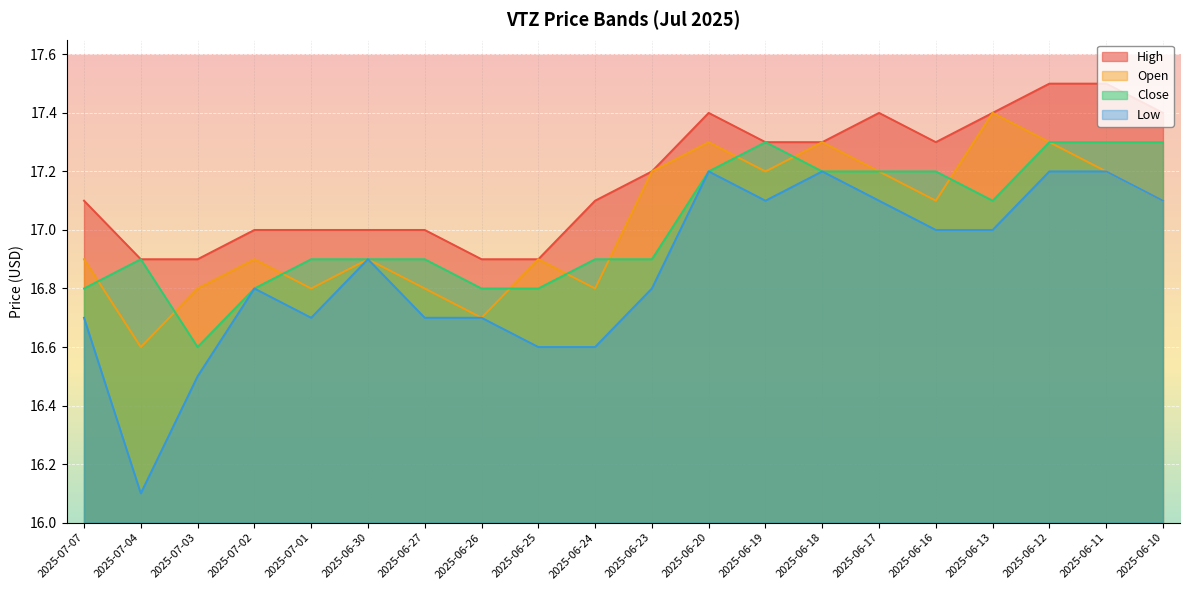

Reading right to left, extract all data points from this chart.

high: 2025-06-10=17.4	2025-06-11=17.5	2025-06-12=17.5	2025-06-13=17.4	2025-06-16=17.3	2025-06-17=17.4	2025-06-18=17.3	2025-06-19=17.3	2025-06-20=17.4	2025-06-23=17.2	2025-06-24=17.1	2025-06-25=16.9	2025-06-26=16.9	2025-06-27=17.0	2025-06-30=17.0	2025-07-01=17.0	2025-07-02=17.0	2025-07-03=16.9	2025-07-04=16.9	2025-07-07=17.1
open: 2025-06-10=17.1	2025-06-11=17.2	2025-06-12=17.3	2025-06-13=17.4	2025-06-16=17.1	2025-06-17=17.2	2025-06-18=17.3	2025-06-19=17.2	2025-06-20=17.3	2025-06-23=17.2	2025-06-24=16.8	2025-06-25=16.9	2025-06-26=16.7	2025-06-27=16.8	2025-06-30=16.9	2025-07-01=16.8	2025-07-02=16.9	2025-07-03=16.8	2025-07-04=16.6	2025-07-07=16.9
close: 2025-06-10=17.3	2025-06-11=17.3	2025-06-12=17.3	2025-06-13=17.1	2025-06-16=17.2	2025-06-17=17.2	2025-06-18=17.2	2025-06-19=17.3	2025-06-20=17.2	2025-06-23=16.9	2025-06-24=16.9	2025-06-25=16.8	2025-06-26=16.8	2025-06-27=16.9	2025-06-30=16.9	2025-07-01=16.9	2025-07-02=16.8	2025-07-03=16.6	2025-07-04=16.9	2025-07-07=16.8
low: 2025-06-10=17.1	2025-06-11=17.2	2025-06-12=17.2	2025-06-13=17.0	2025-06-16=17.0	2025-06-17=17.1	2025-06-18=17.2	2025-06-19=17.1	2025-06-20=17.2	2025-06-23=16.8	2025-06-24=16.6	2025-06-25=16.6	2025-06-26=16.7	2025-06-27=16.7	2025-06-30=16.9	2025-07-01=16.7	2025-07-02=16.8	2025-07-03=16.5	2025-07-04=16.1	2025-07-07=16.7